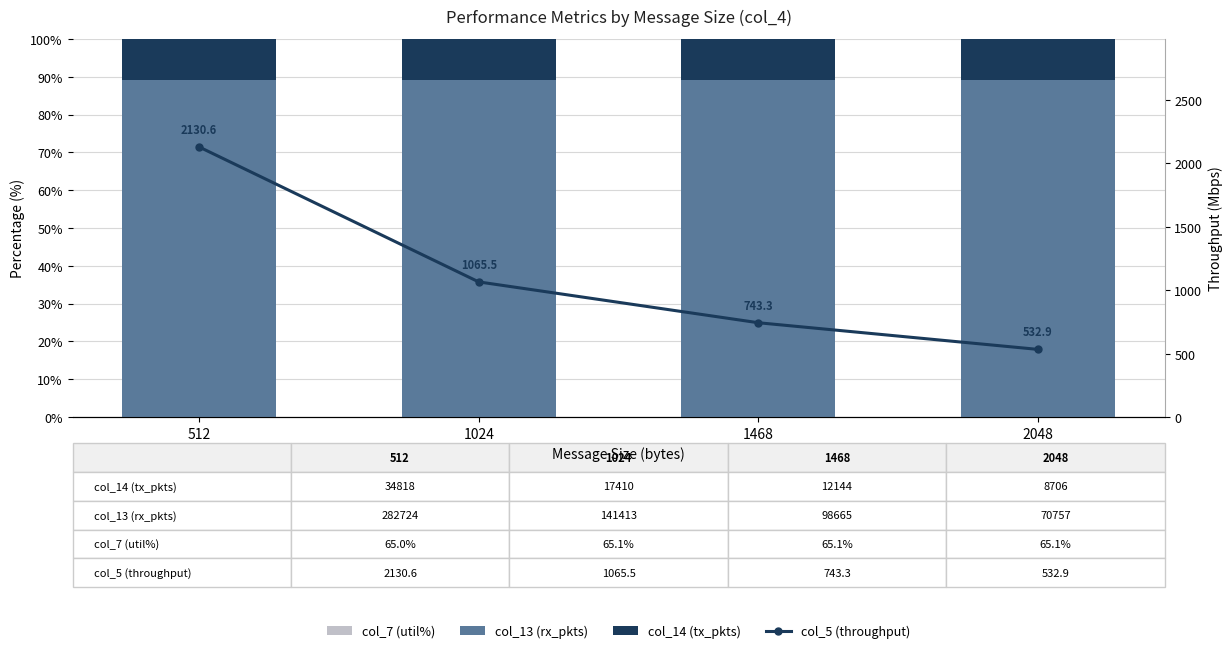

Which has a higher value, 1024 or 2048?

2048